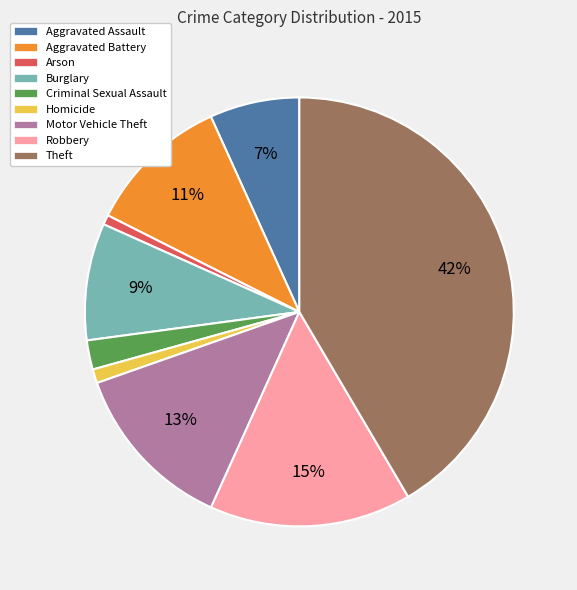

Is it true that Homicide is 1% of the pie?

True